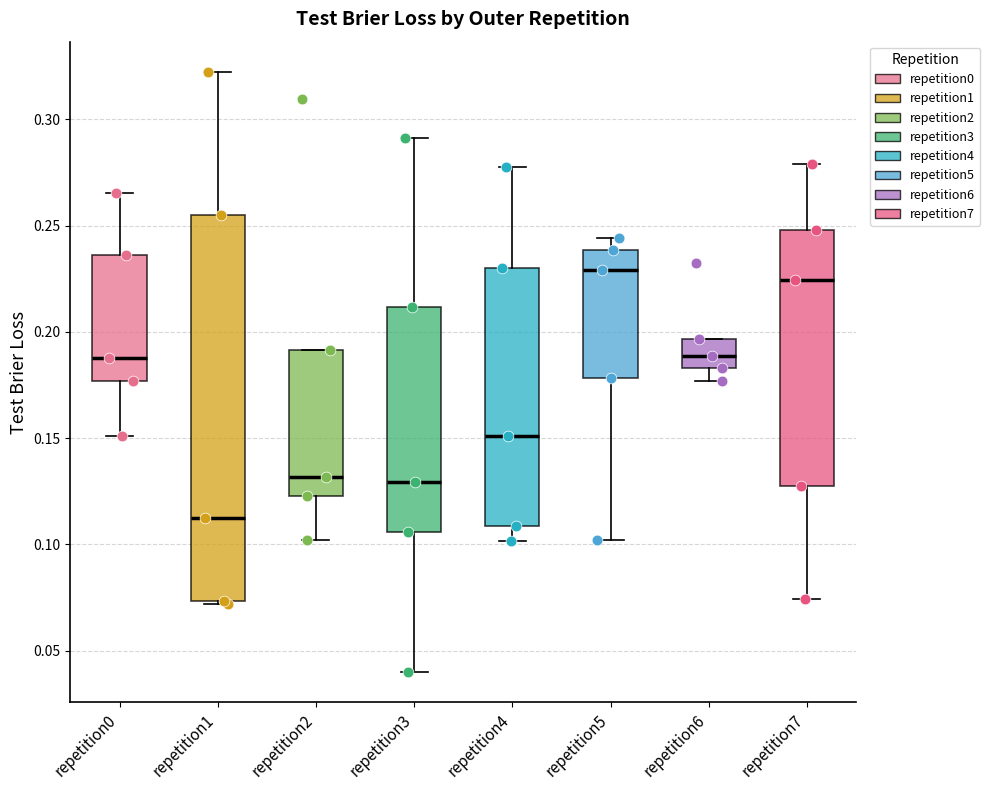

Reading left to right, read every box against the y-axis: the position of its median line, the range the box covers, and the ends of its whiskers. The values are not printed on the chart, so give them approximately, as read against the axis.

repetition0: median 0.190, box 0.175 to 0.235, whiskers 0.150 to 0.265
repetition1: median 0.115, box 0.075 to 0.255, whiskers 0.070 to 0.320
repetition2: median 0.130, box 0.125 to 0.190, whiskers 0.100 to 0.190
repetition3: median 0.130, box 0.105 to 0.210, whiskers 0.040 to 0.290
repetition4: median 0.150, box 0.110 to 0.230, whiskers 0.100 to 0.280
repetition5: median 0.230, box 0.180 to 0.240, whiskers 0.100 to 0.245
repetition6: median 0.190, box 0.185 to 0.195, whiskers 0.175 to 0.195
repetition7: median 0.225, box 0.125 to 0.250, whiskers 0.075 to 0.280